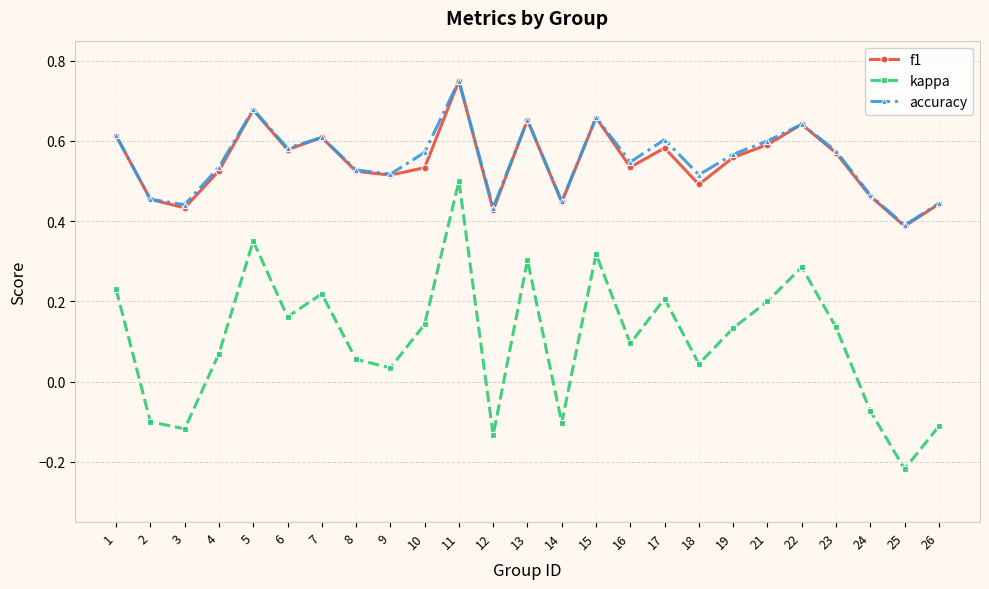

True or false: kappa and f1 intersect in this chart.

False